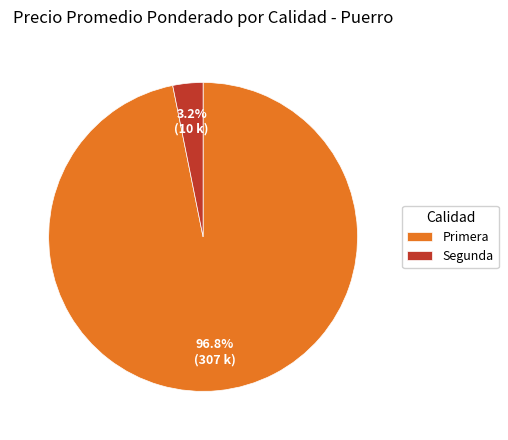

What percentage is NOT represented by Primera?

3.2%